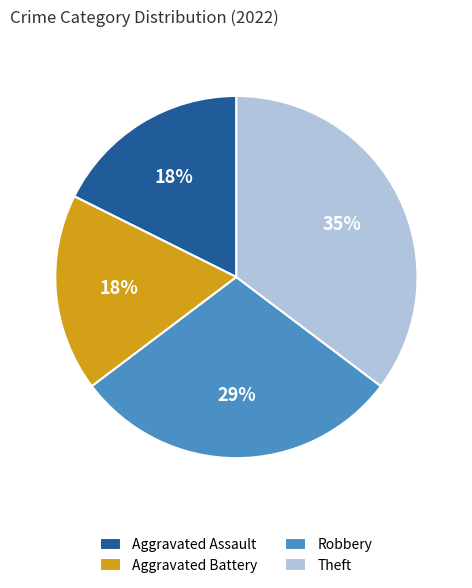

How many slices are in this pie chart?

4